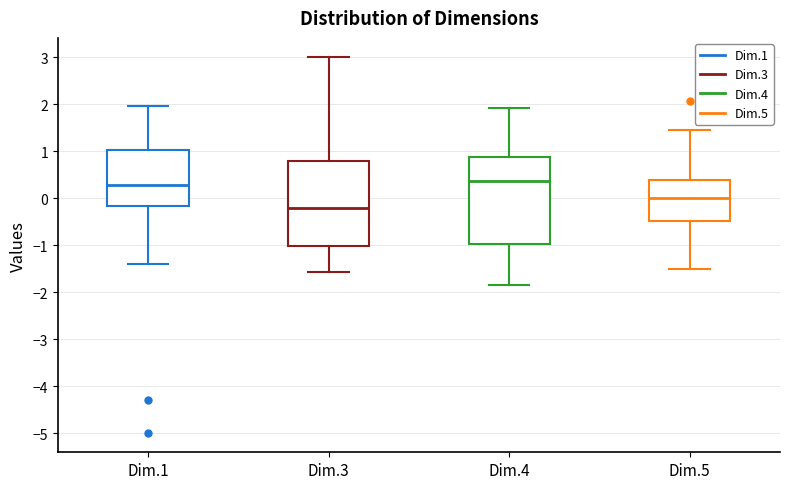

Reading left to right, read every box against the y-axis: the position of its median line, the range the box covers, and the ends of its whiskers. The values are not printed on the chart, so give them approximately, as read against the axis.

Dim.1: median 0.3, box -0.2 to 1.0, whiskers -1.4 to 2.0
Dim.3: median -0.2, box -1.0 to 0.8, whiskers -1.6 to 3.0
Dim.4: median 0.4, box -1.0 to 0.9, whiskers -1.8 to 1.9
Dim.5: median 0.0, box -0.5 to 0.4, whiskers -1.5 to 1.4